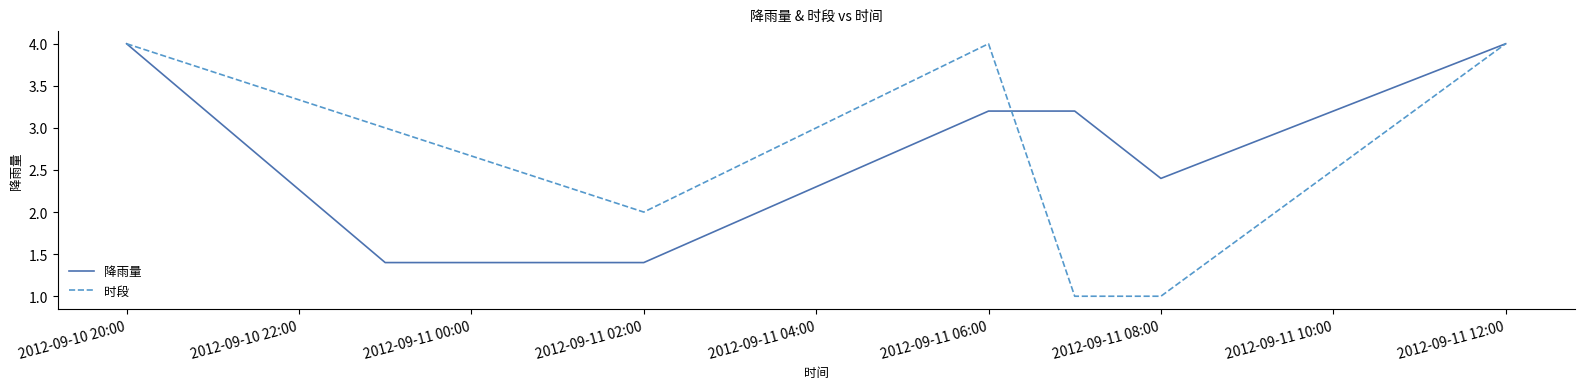

Which series has the widest spread of values?

时段